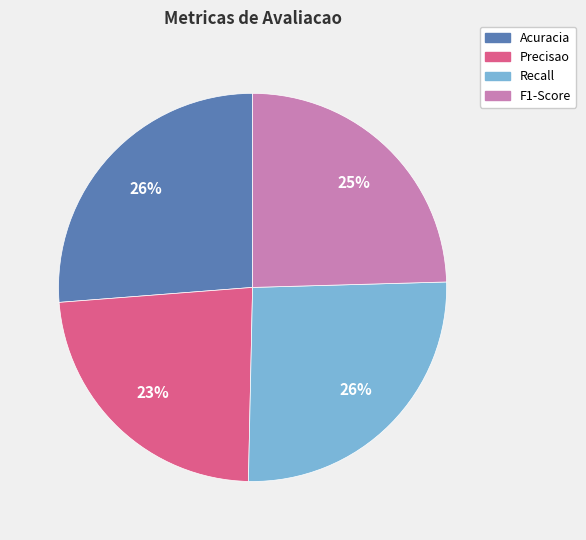

To the nearest percent, what portion does F1-Score represent?

25%